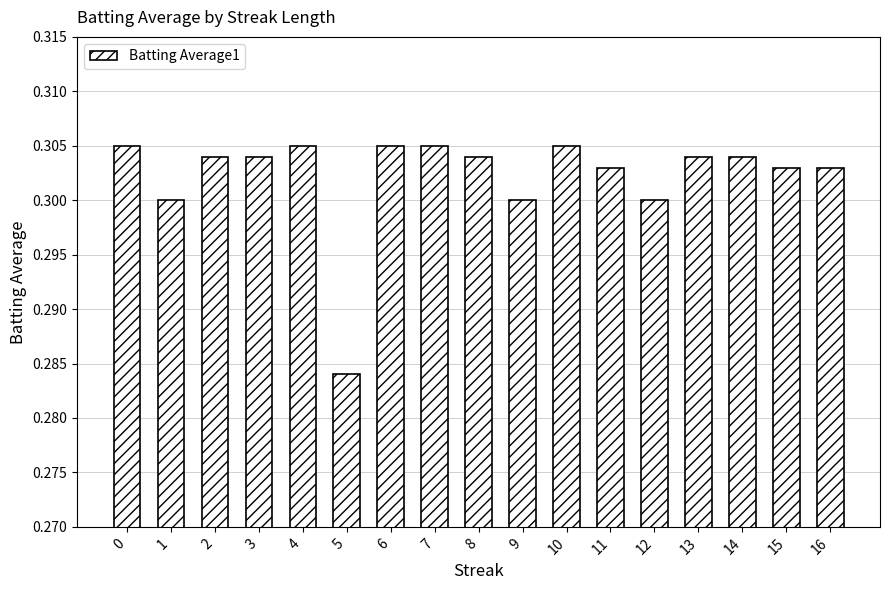

At which label is the value closest to 0?

5